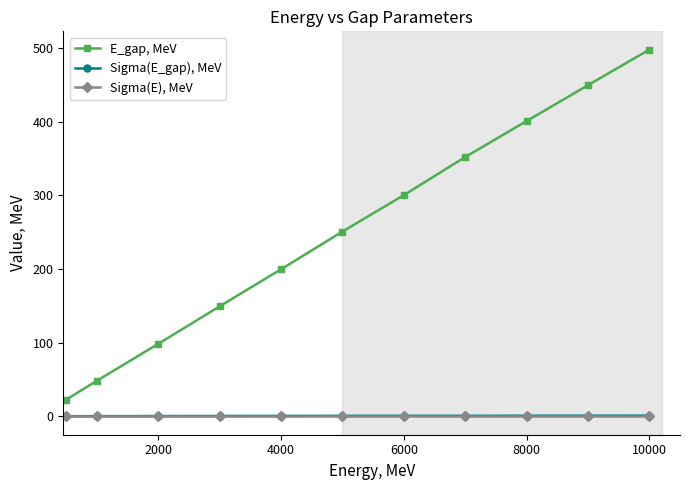

What are all the series names shown in the legend?

E_gap, MeV, Sigma(E_gap), MeV, Sigma(E), MeV